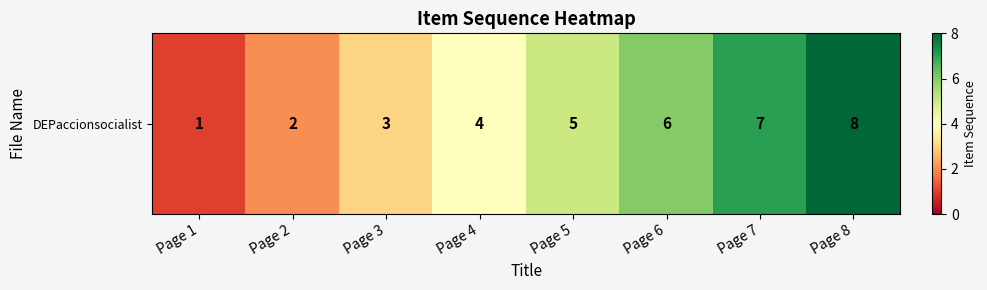

Which category has the lowest value across all series?

Page 1